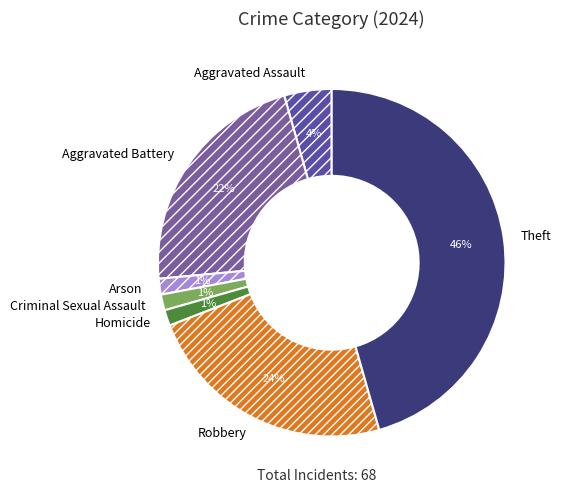

The Robbery slice represents 24% of the pie. True or false?

True